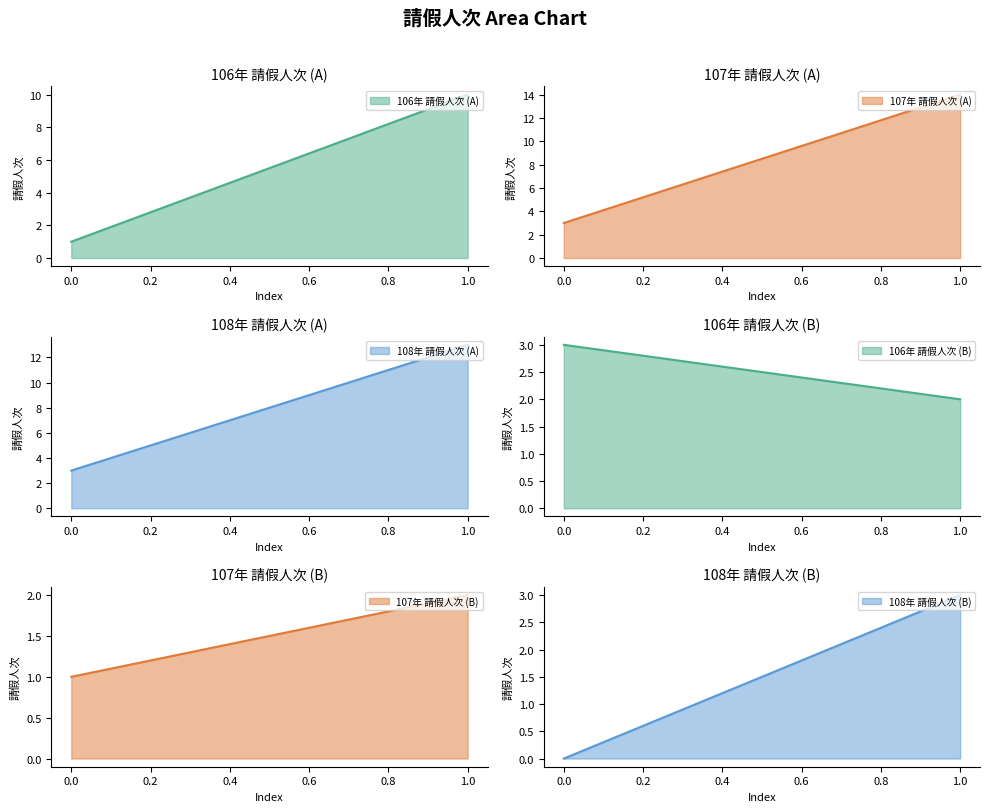

Reading left to right, transcribe all the data shown in this chart.

106年 請假人次_A: 1	10
107年 請假人次_A: 3	14
108年 請假人次_A: 3	13
106年 請假人次_B: 3	2
107年 請假人次_B: 1	2
108年 請假人次_B: 0	3